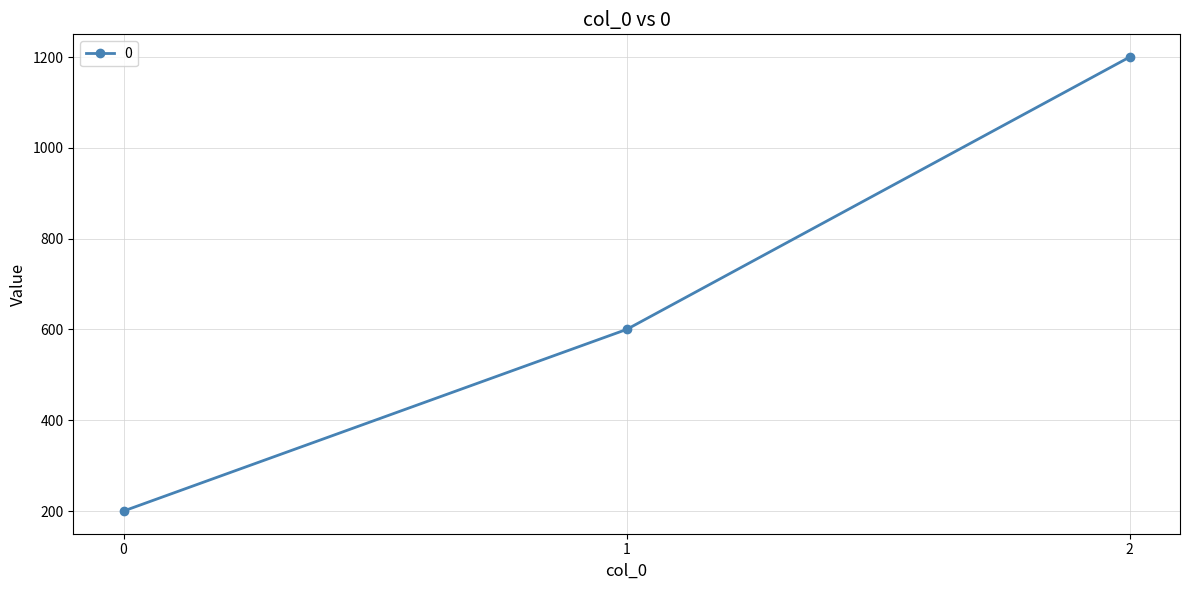

Is it true that the value at 2 is 388?

False